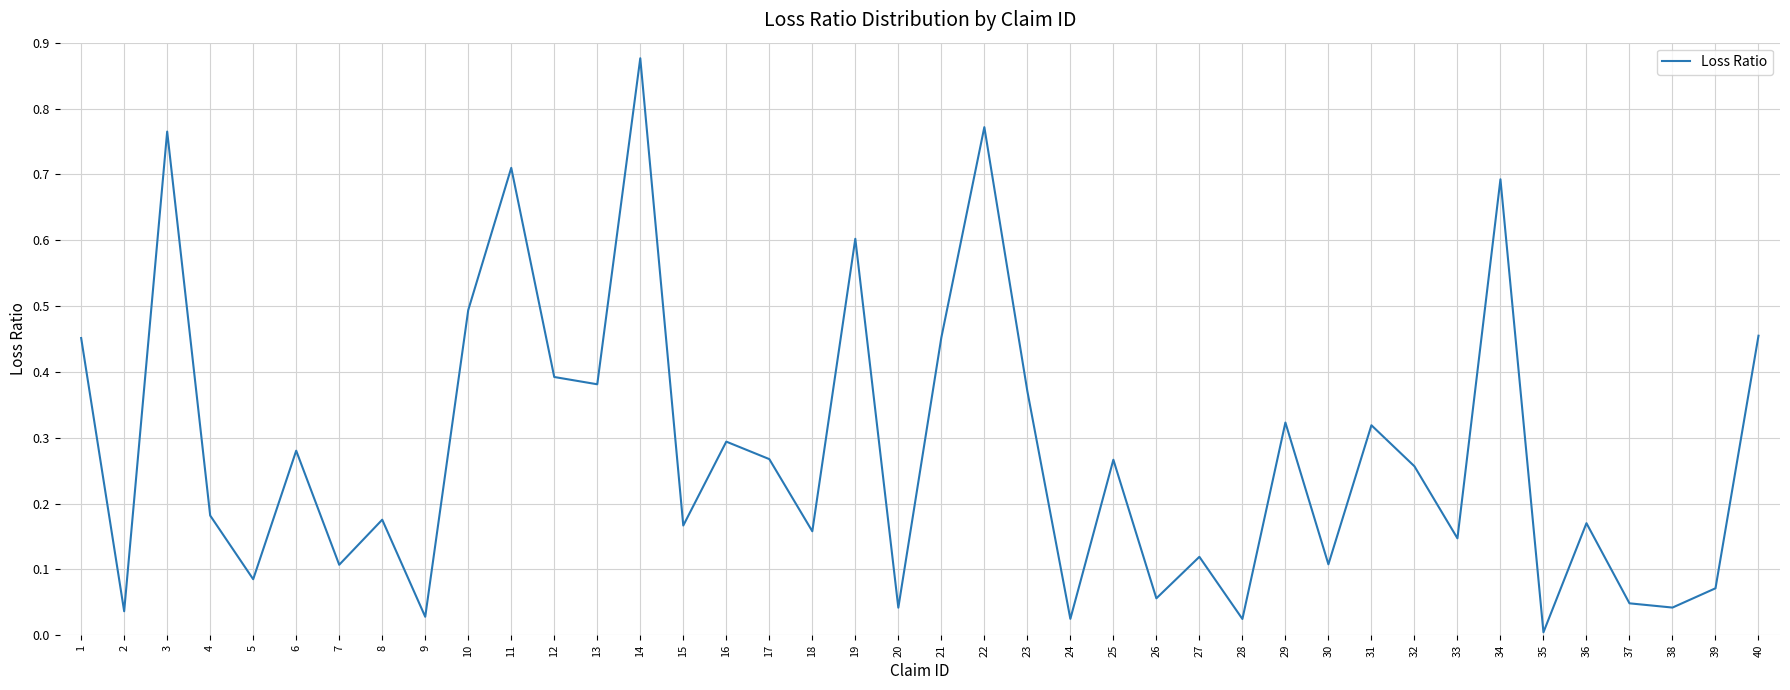

How many lines are shown in the chart?

1